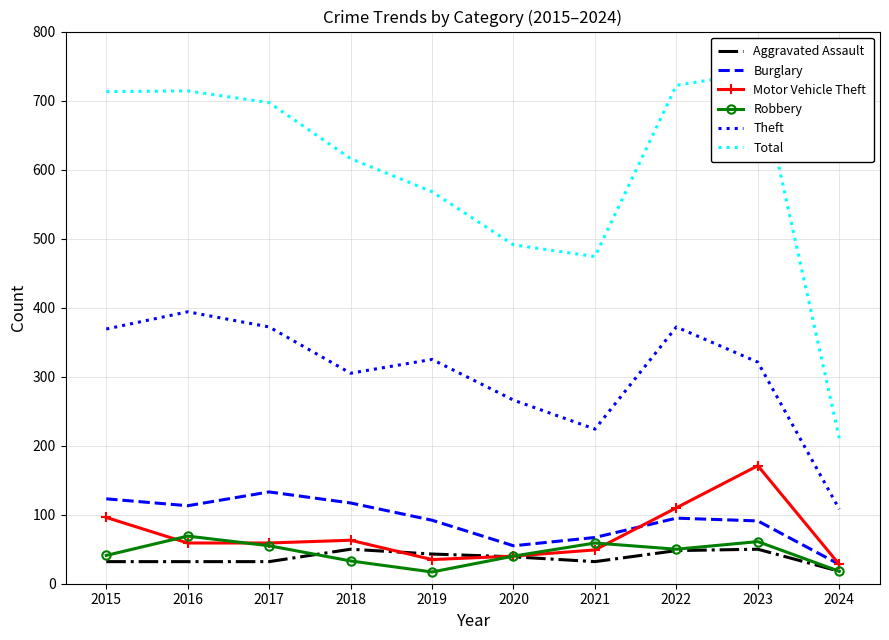

The Motor Vehicle Theft series shows 12 at 2016. True or false?

False